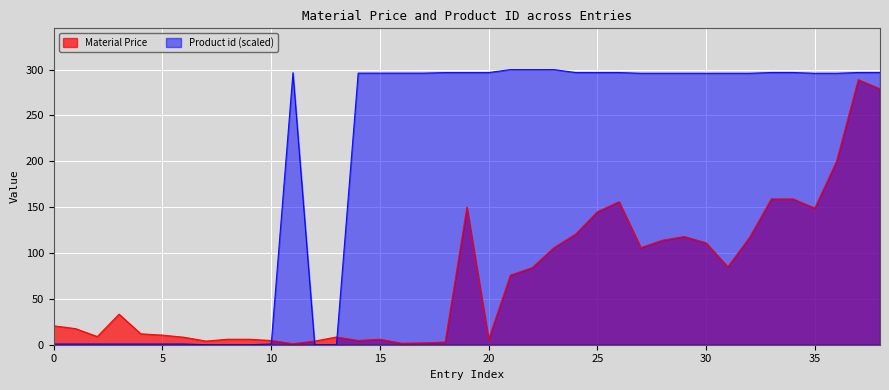

Rank the series by their maximum value, from highest to lowest.

Product id (scaled), Material Price